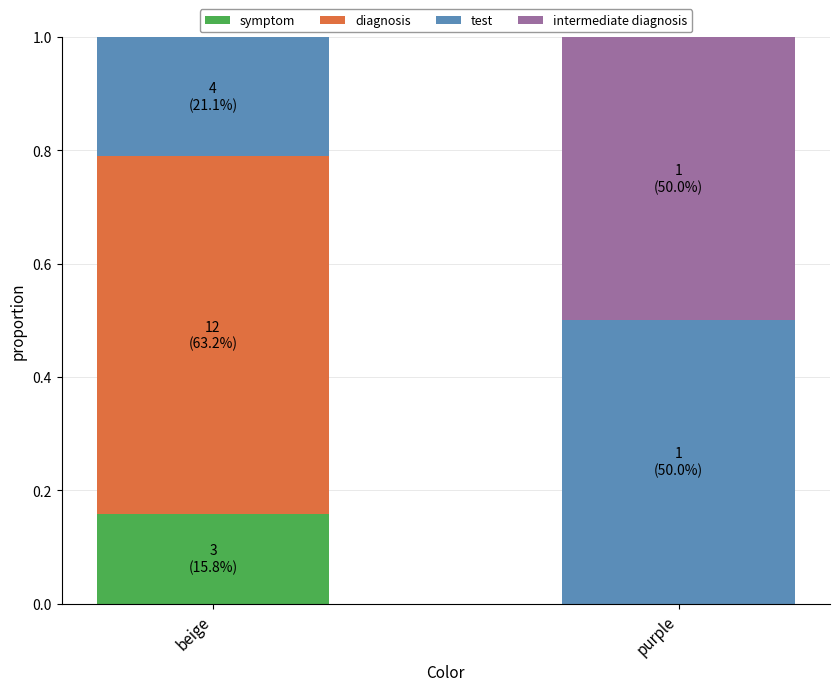

Which category has the highest value in the symptom series?

beige